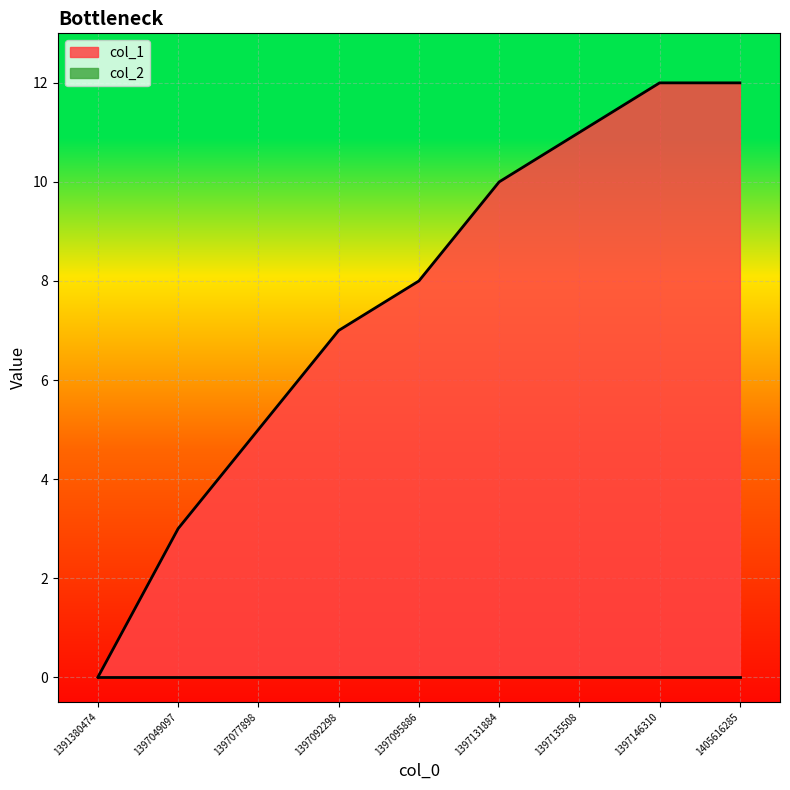

List the labels in order of value, largest first.

1397146310, 1405616285, 1397135508, 1397131884, 1397095886, 1397092298, 1397077898, 1397049097, 1391380474